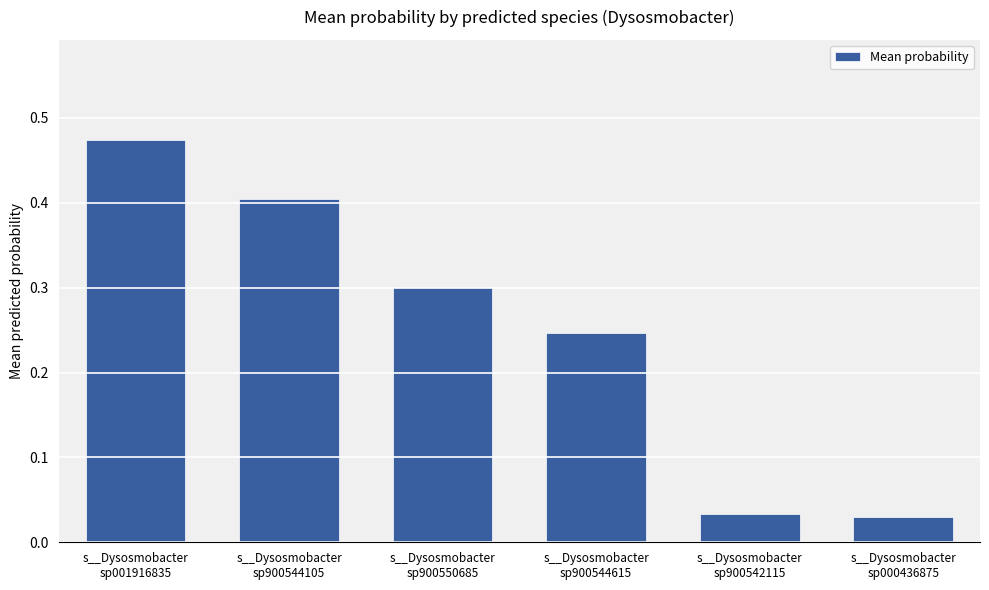

How many series are shown in this chart?

1